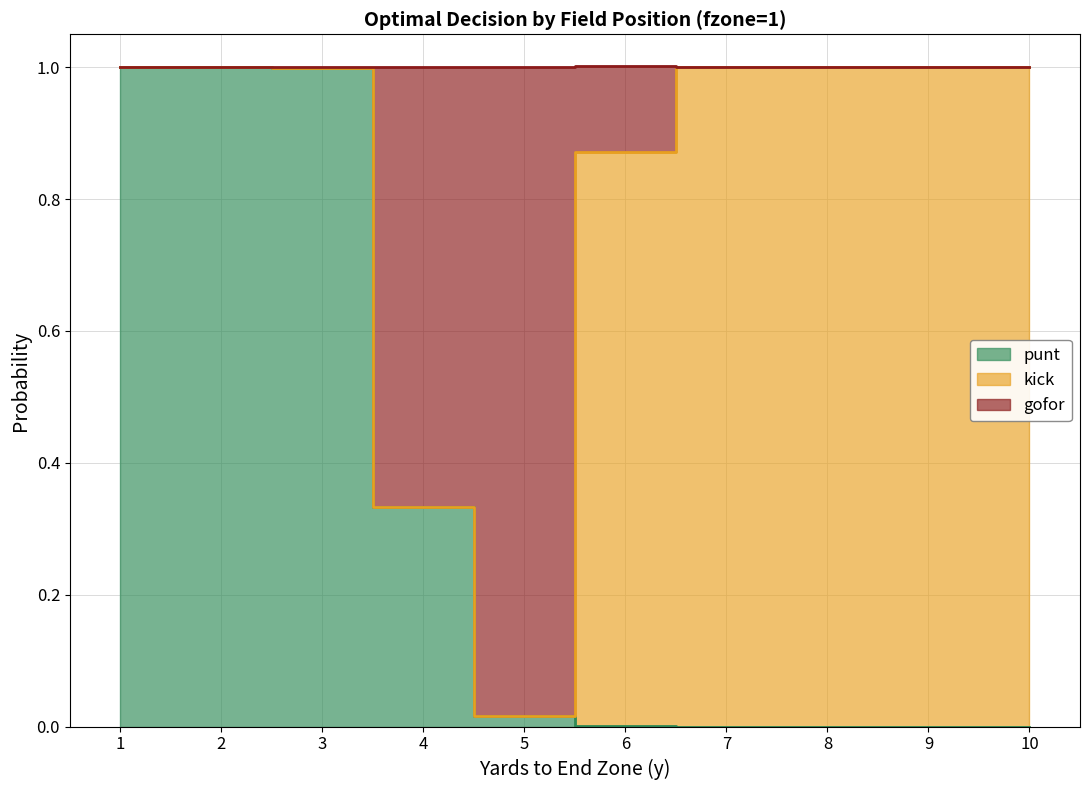

What is the sum of all punt values?

3.3